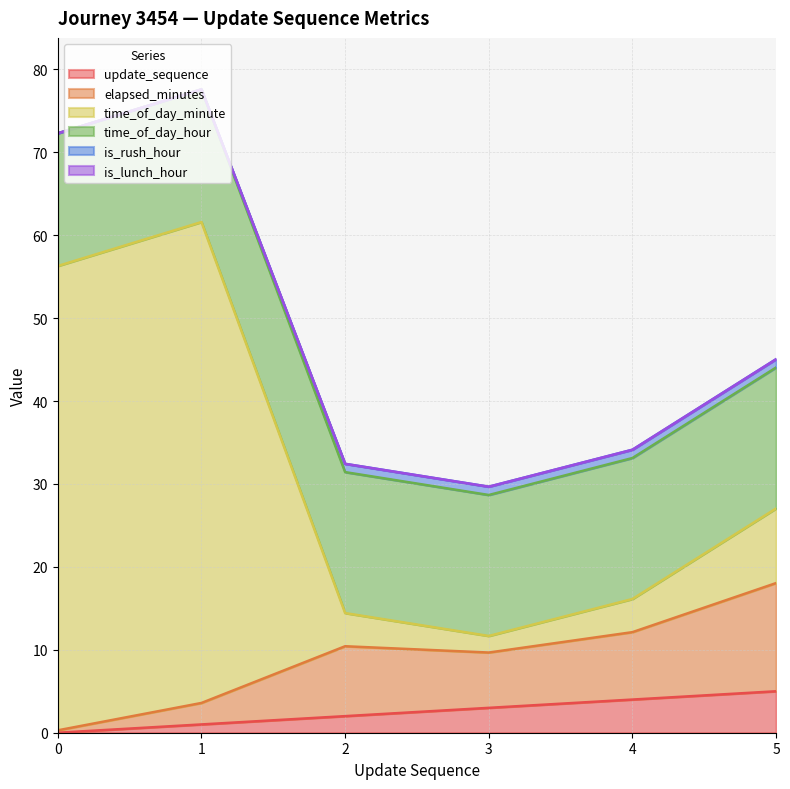

At which category is the sum across all series the highest?

1